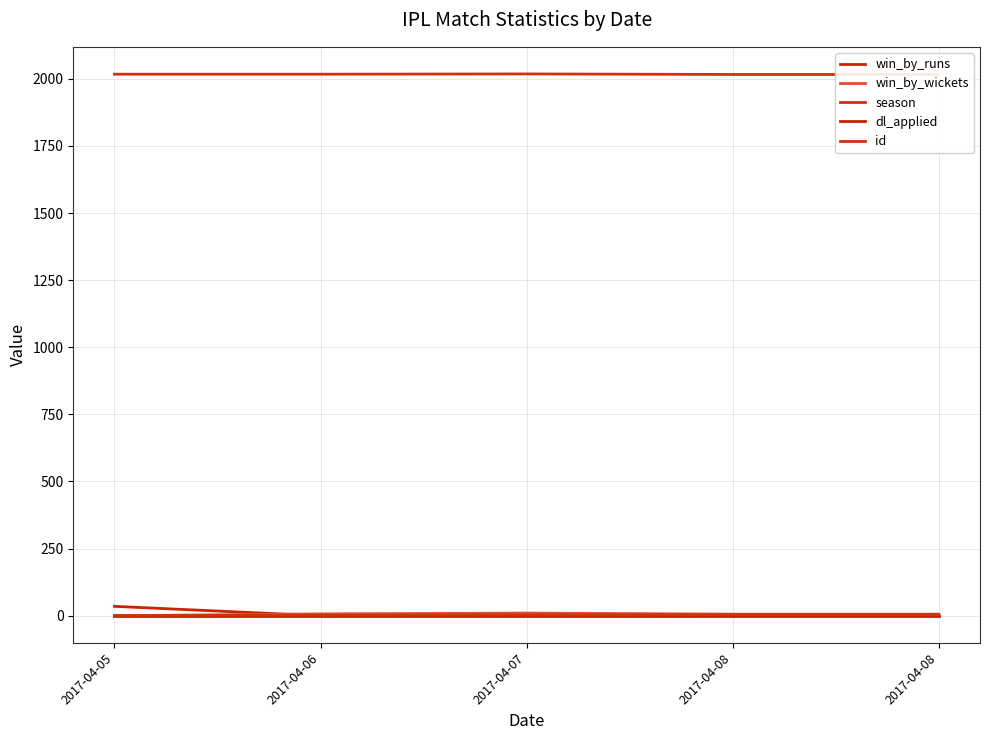

True or false: season and win_by_runs cross at least once.

False